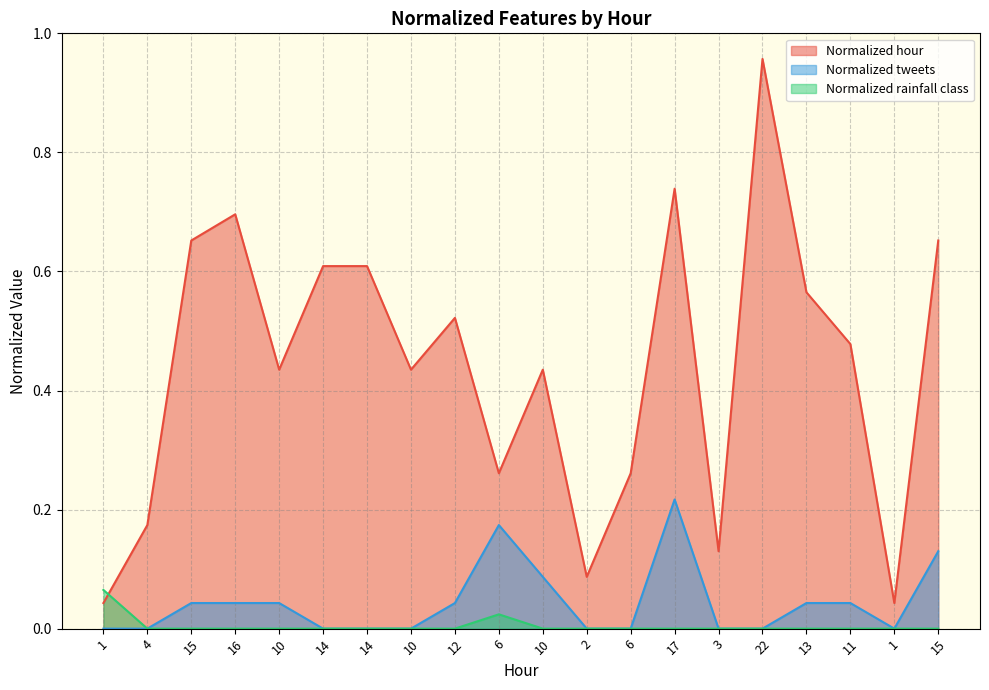

Rank the series by their maximum value, from highest to lowest.

Normalized hour, Normalized tweets, Normalized rainfall class